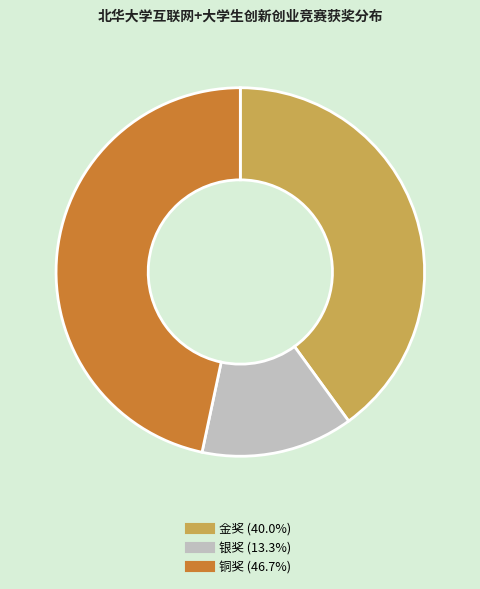

Do 银奖 and 金奖 together represent more than half of the pie?

Yes